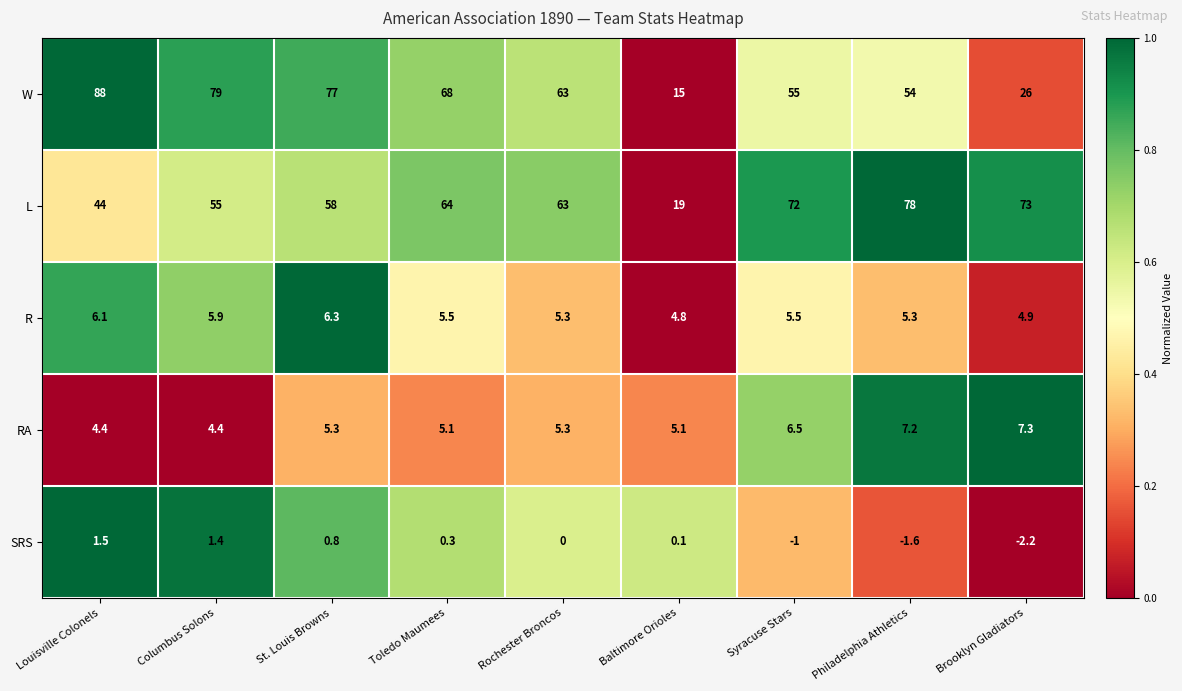

Is it true that L equals 35.0 at St. Louis Browns?

False